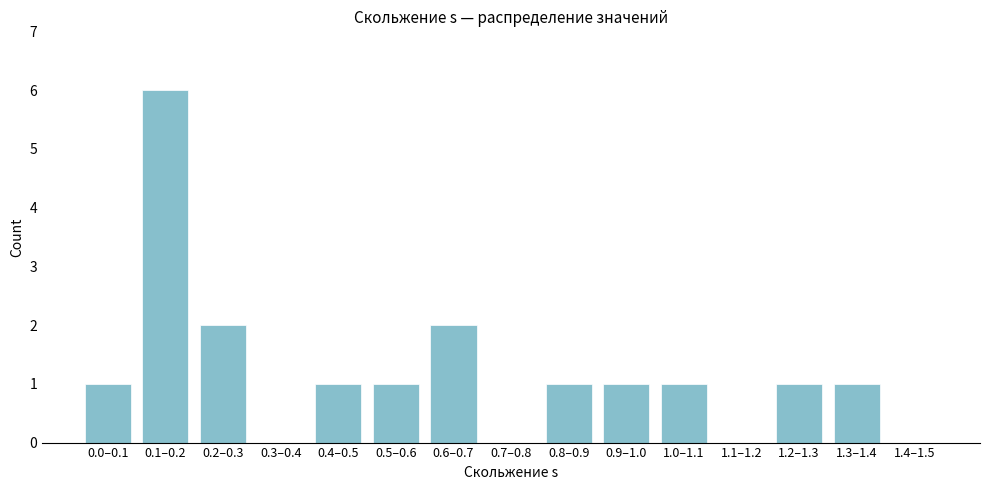

Reading right to left, transcribe all the data shown in this chart.

1.4–1.5=0	1.3–1.4=1	1.2–1.3=1	1.1–1.2=0	1.0–1.1=1	0.9–1.0=1	0.8–0.9=1	0.7–0.8=0	0.6–0.7=2	0.5–0.6=1	0.4–0.5=1	0.3–0.4=0	0.2–0.3=2	0.1–0.2=6	0.0–0.1=1